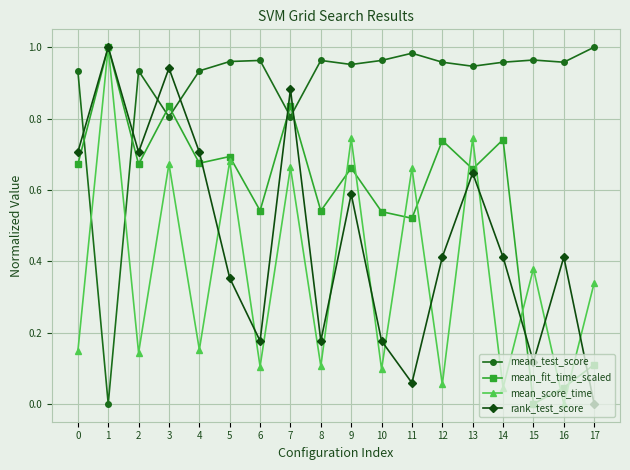

Between 7 and 17, which series saw the biggest shift?

rank_test_score